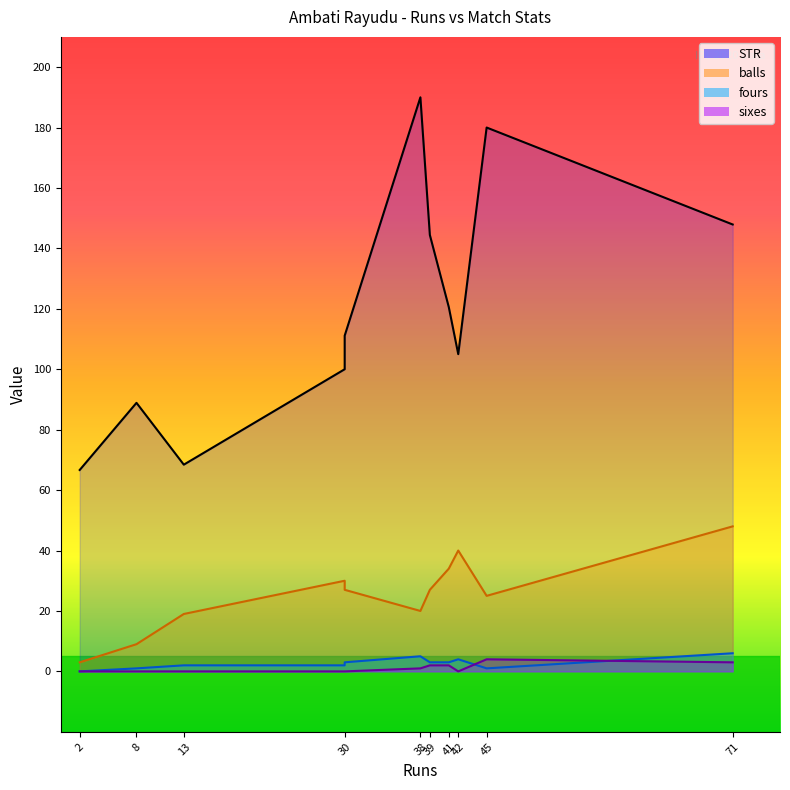

How many intersections are there between sixes and fours?

2